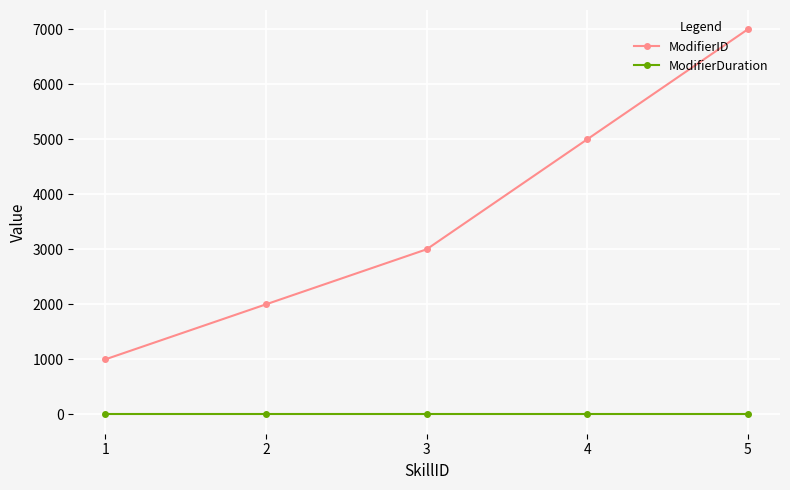

True or false: ModifierID and ModifierDuration intersect in this chart.

False